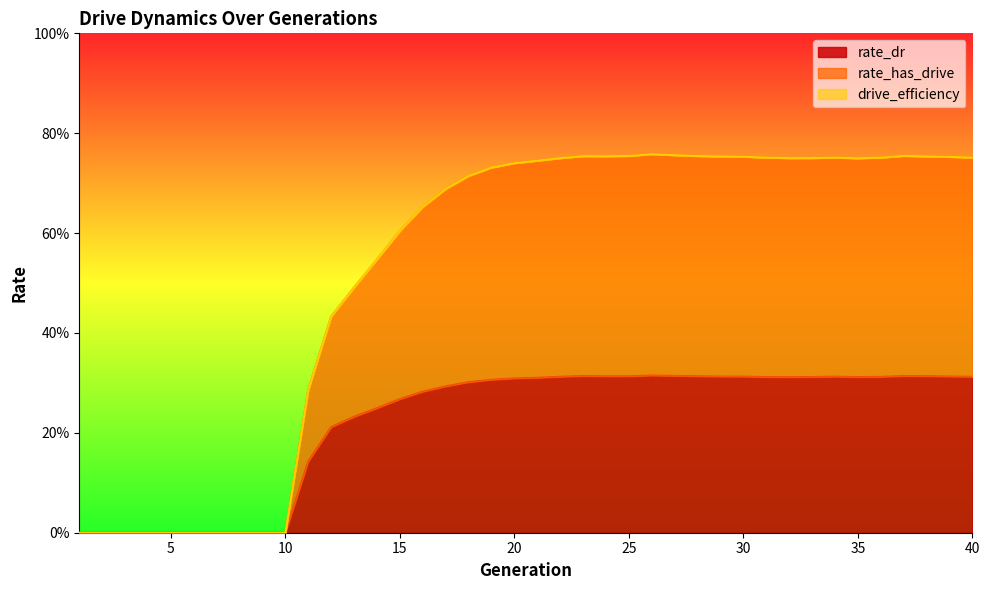

What is the value of the rate_dr point at the 12th from the left?

0.2